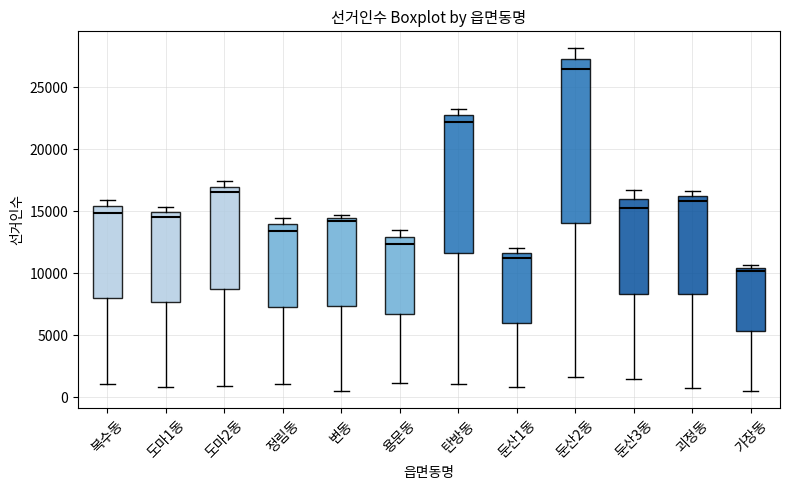

Reading left to right, read every box against the y-axis: the position of its median line, the range the box covers, and the ends of its whiskers. The values are not printed on the chart, so give them approximately, as read against the axis.

복수동: median 15000, box 8000 to 15500, whiskers 1000 to 16000
도마1동: median 14500, box 7500 to 15000, whiskers 1000 to 15500
도마2동: median 16500, box 8500 to 17000, whiskers 1000 to 17500
정림동: median 13500, box 7000 to 14000, whiskers 1000 to 14500
변동: median 14000, box 7500 to 14500, whiskers 500 to 14500 (just above the box's upper edge)
용문동: median 12500, box 6500 to 13000, whiskers 1000 to 13500
탄방동: median 22000, box 11500 to 22500, whiskers 1000 to 23000
둔산1동: median 11000, box 6000 to 11500, whiskers 1000 to 12000
둔산2동: median 26500, box 14000 to 27500, whiskers 1500 to 28000
둔산3동: median 15000, box 8500 to 16000, whiskers 1500 to 16500
괴정동: median 16000 (just below the box's upper edge), box 8500 to 16000, whiskers 1000 to 16500
가장동: median 10000, box 5500 to 10500, whiskers 500 to 10500 (just above the box's upper edge)